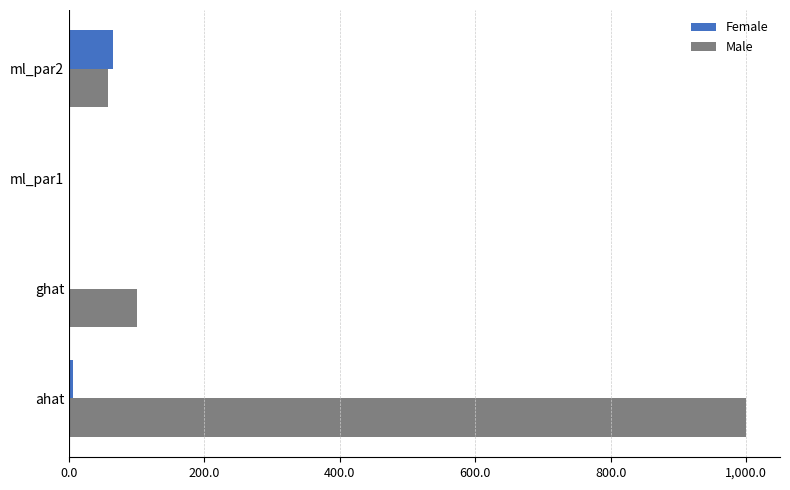

Between ml_par1 and ml_par2, which series saw the biggest shift?

Female